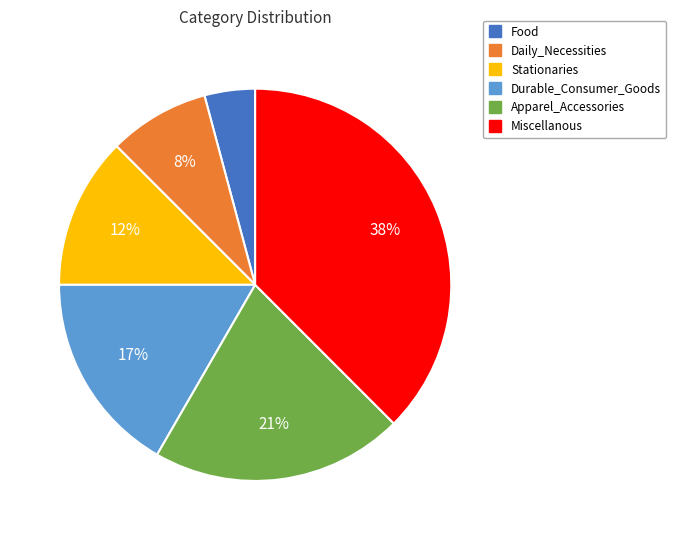

Count the number of slices in the pie.

6